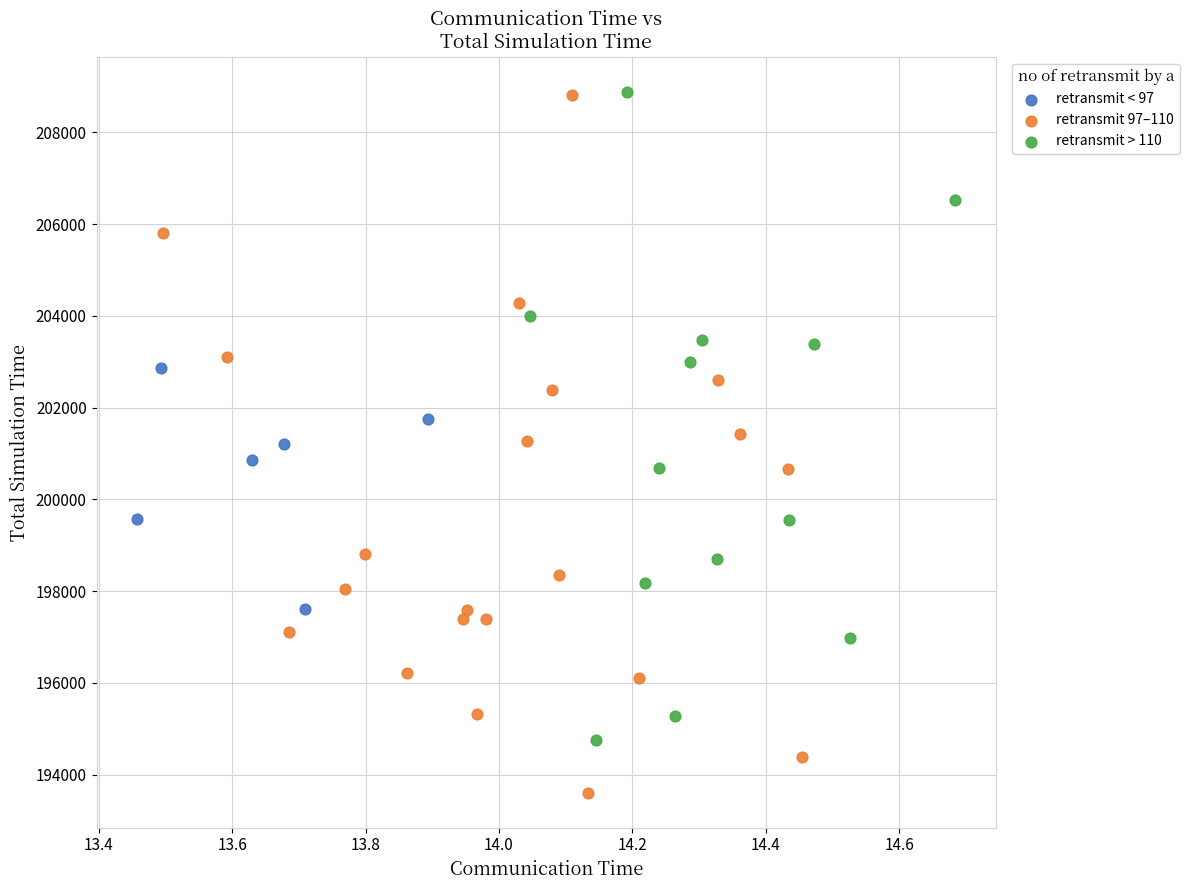

Which series has the largest Y range (max minus min)?

retransmit 97–110